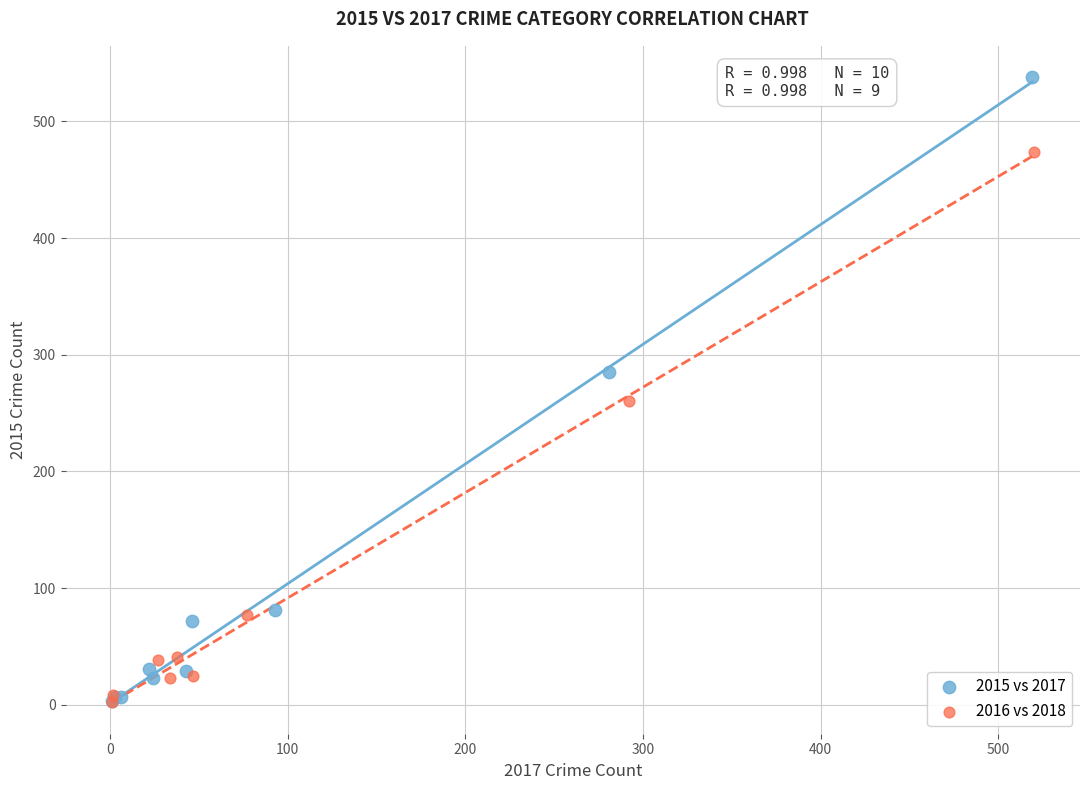

Which series contains the highest Y value?

2015 vs 2017